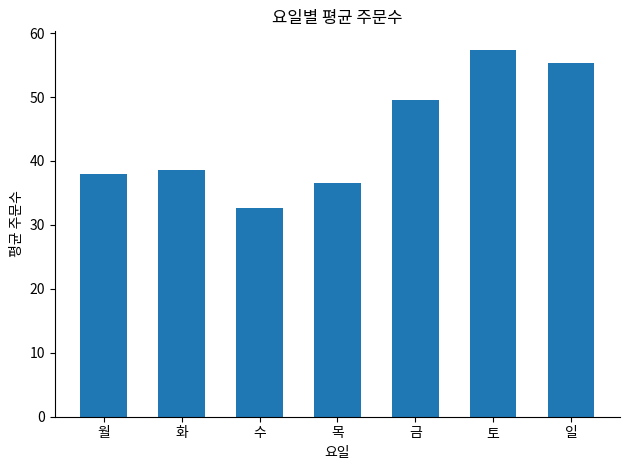

List the labels in order of value, smallest first.

수, 목, 월, 화, 금, 일, 토